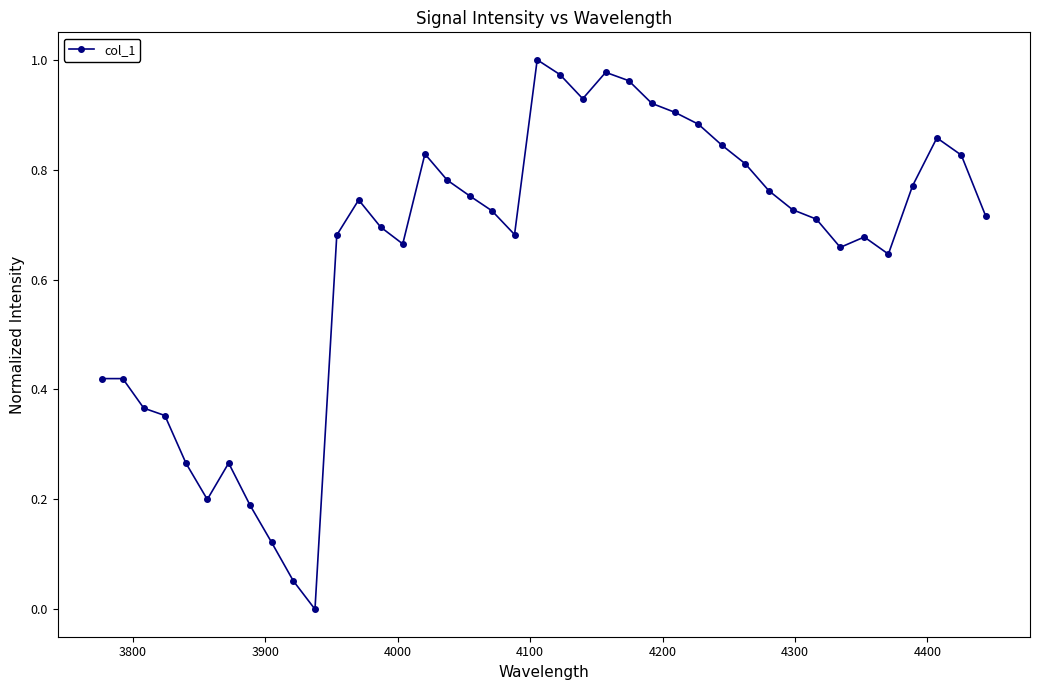

Count the number of categories in the chart.

40